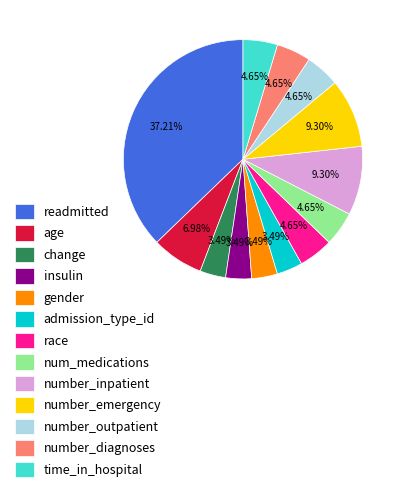

Does number_diagnoses account for over 50% of the chart?

No